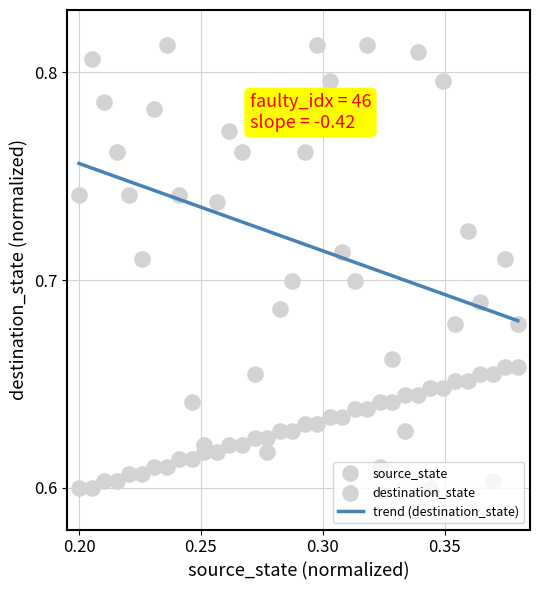

Which series contains the lowest Y value?

source_state